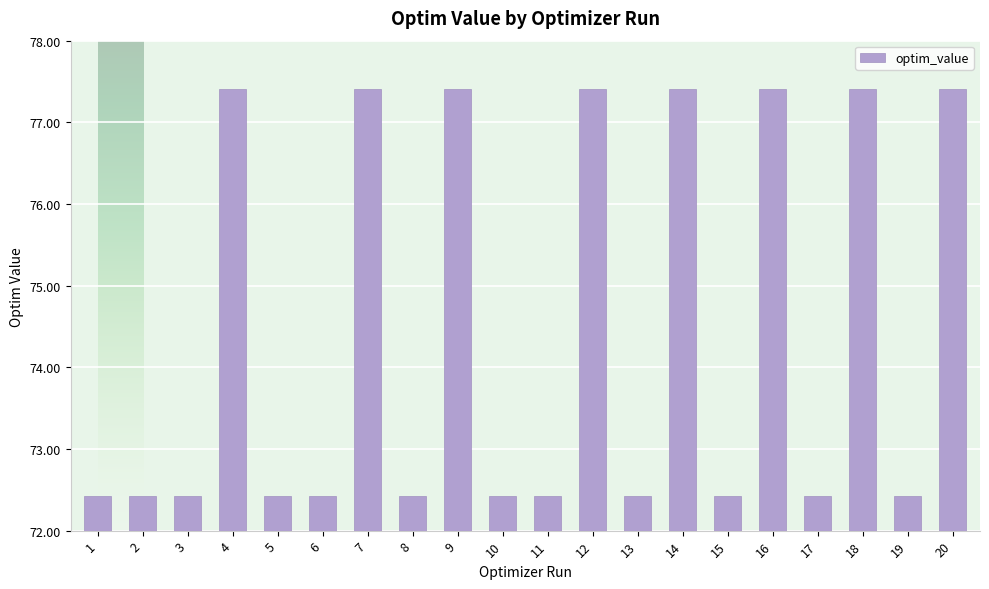

What is the change in value from 10 to 20?

+5.0